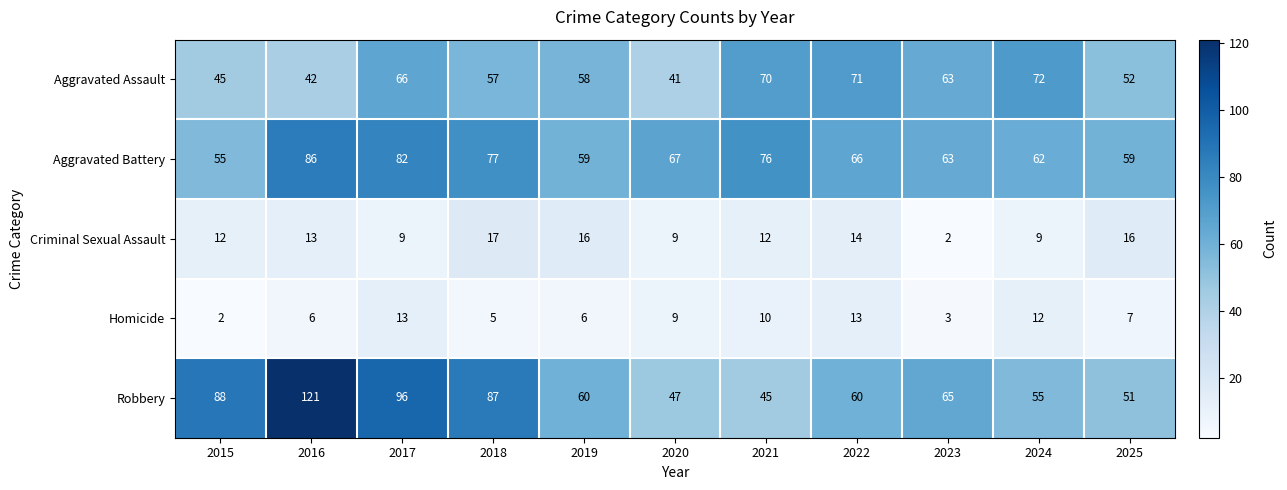

True or false: Aggravated Battery has a value of 86 at 2019.

False